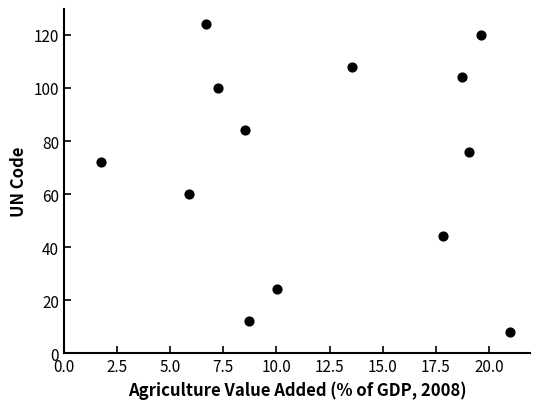

What is the range of Y values (max minus min)?

116